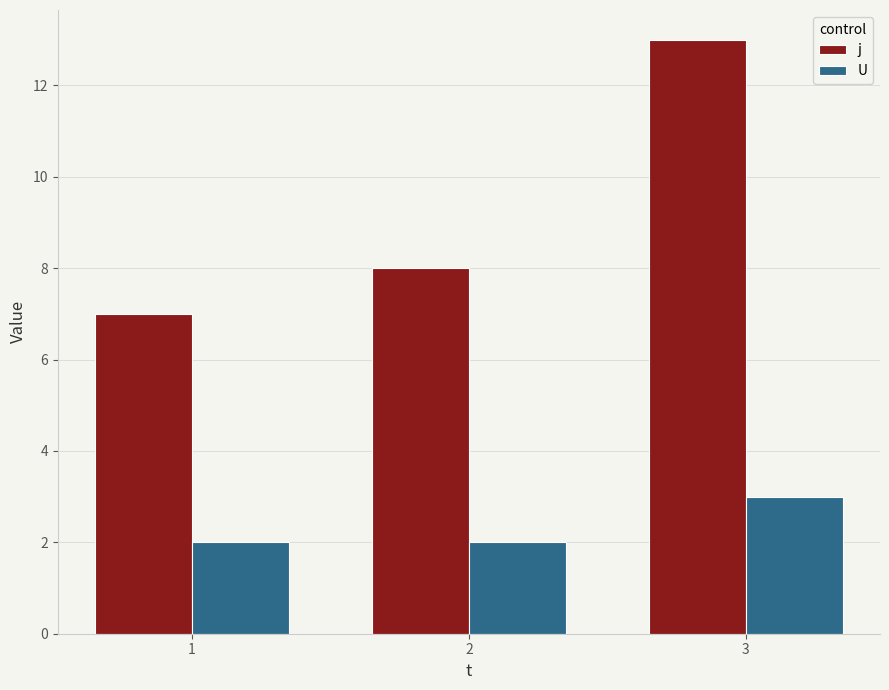

Rank the series by their average value, from lowest to highest.

U, j